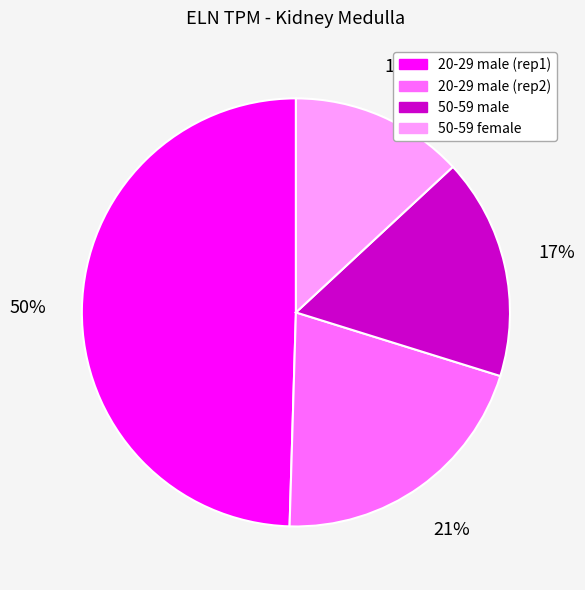

To the nearest percent, what is the average slice percentage?

25%